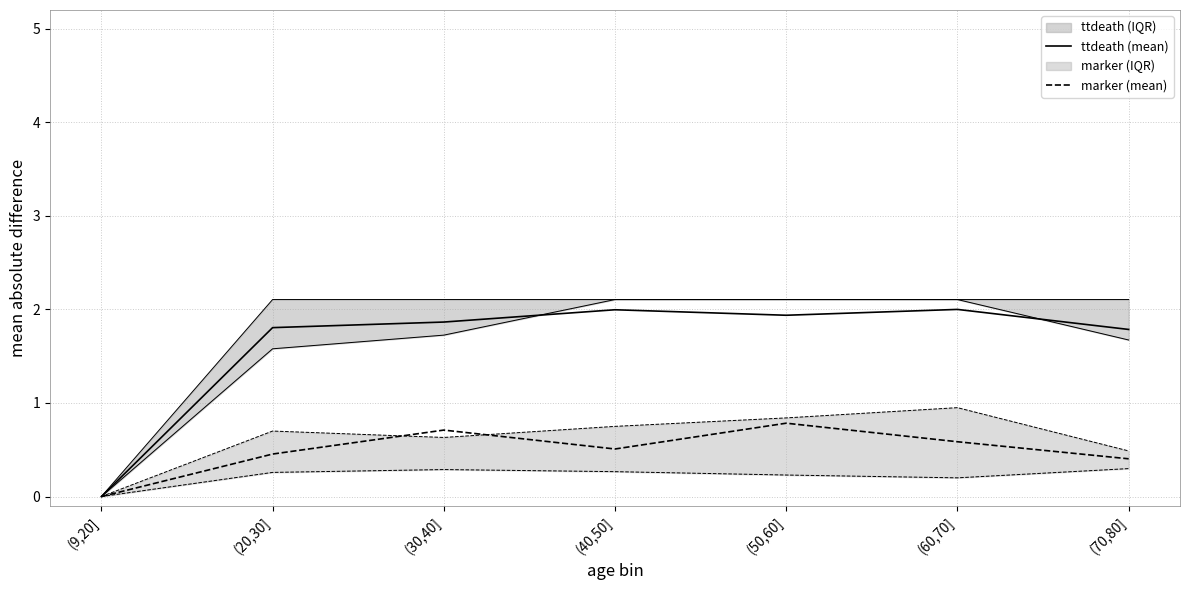

List the series in order of their peak value, highest first.

ttdeath (mean), marker (mean)